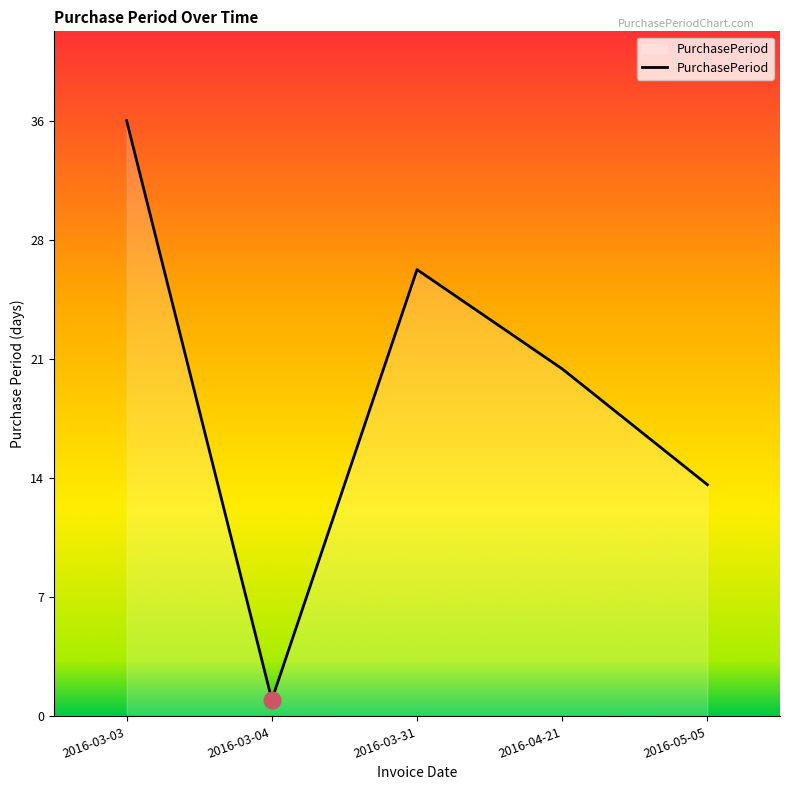

Is this an area chart (filled region under the line)?

Yes